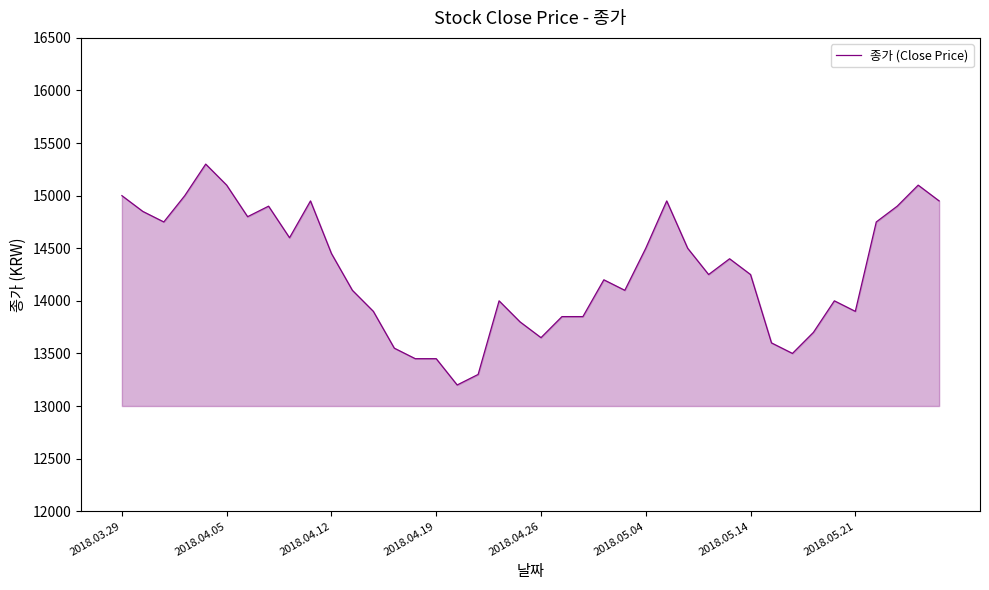

The value at 2018.03.29 is 15000. True or false?

True